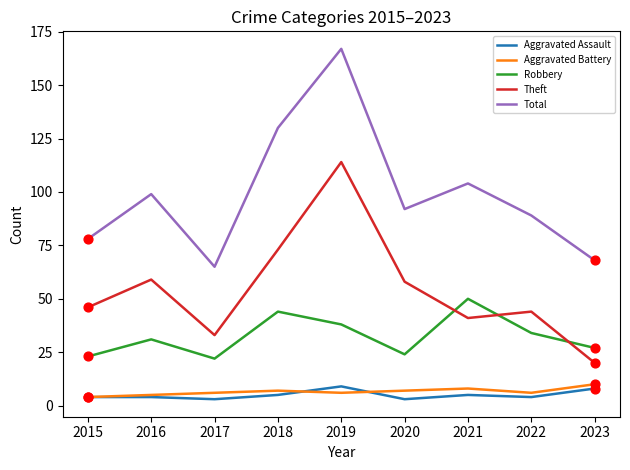

Between 2019 and 2022, which series saw the biggest shift?

Total